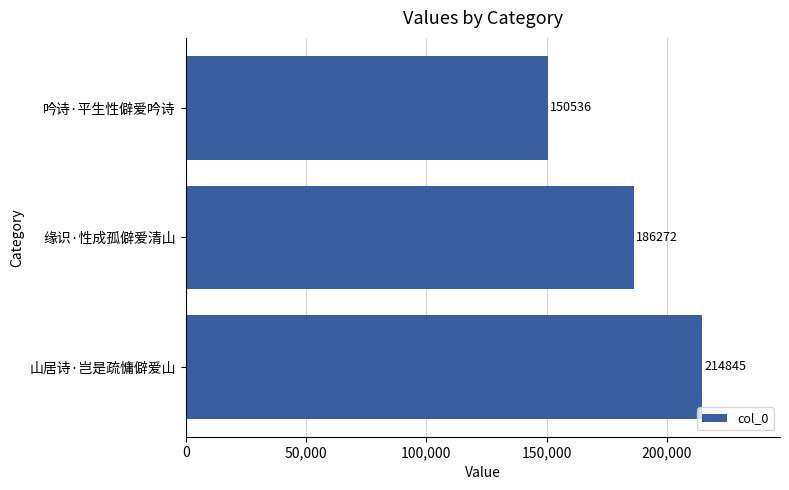

The value at 缘识·性成孤僻爱清山 is 186272. True or false?

True